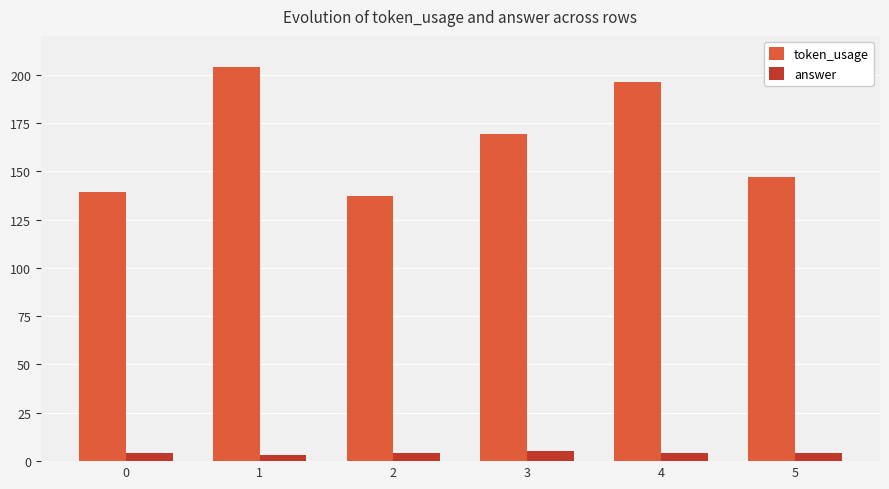

Reading left to right, list all the values displayed in this chart.

token_usage: 139	204	137	169	196	147
answer: 4	3	4	5	4	4